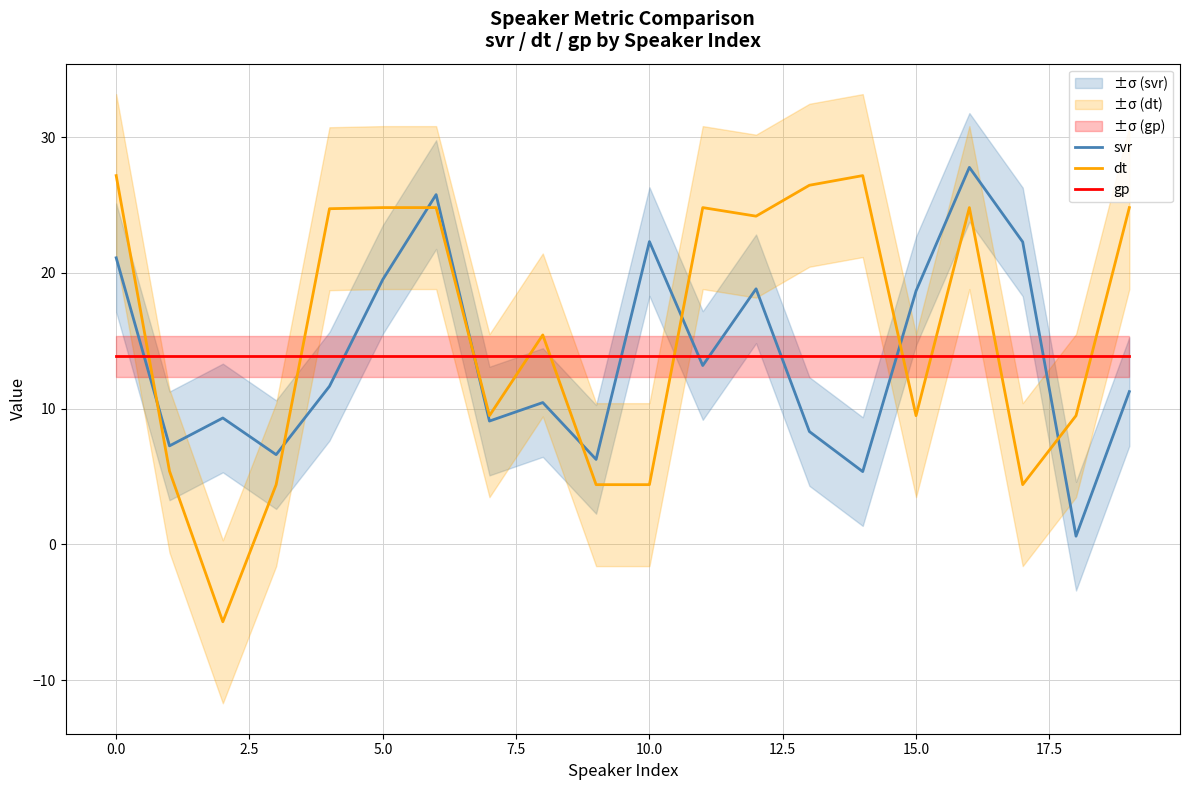

True or false: svr has a value of 19.5 at 5.0.

True